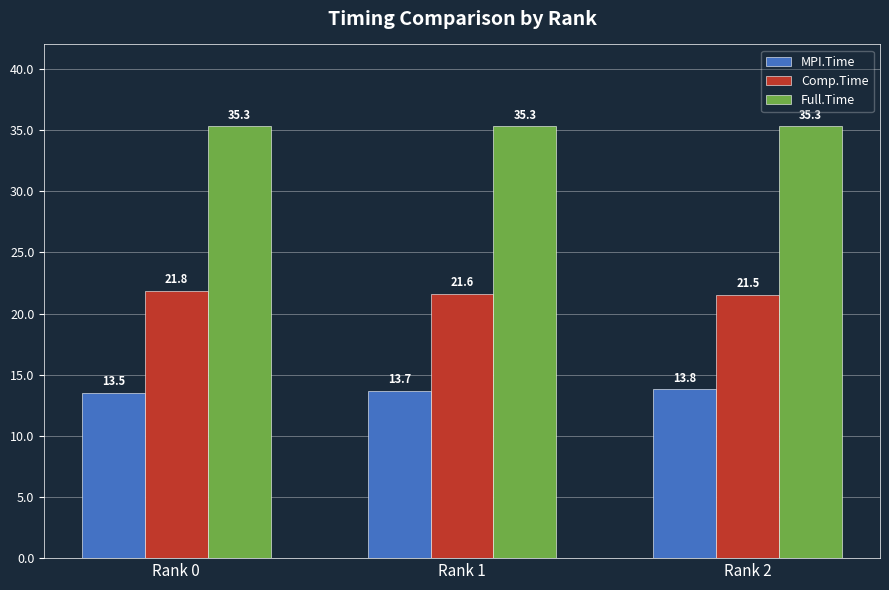

What is the sum of the Full.Time values at Rank 0 and Rank 2?

70.6